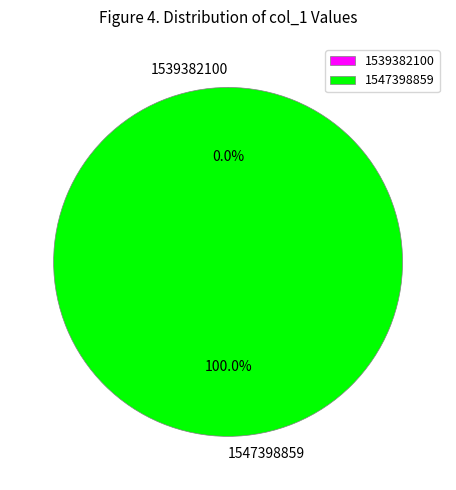

True or false: 1539382100 accounts for 10% of the total.

False